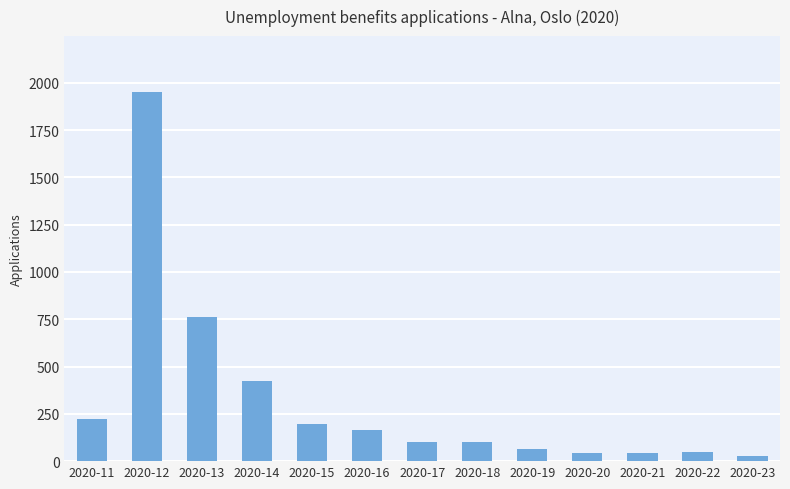

How many values are below 100?

6